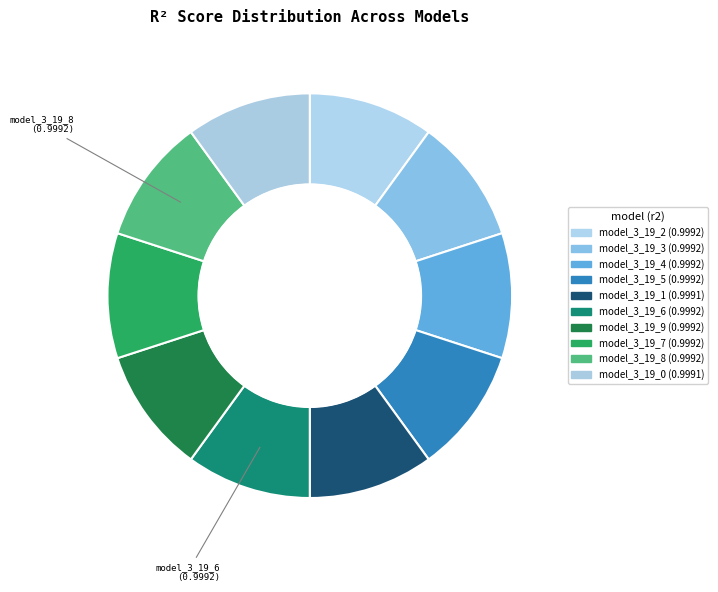

True or false: model_3_19_8 accounts for 3% of the total.

False